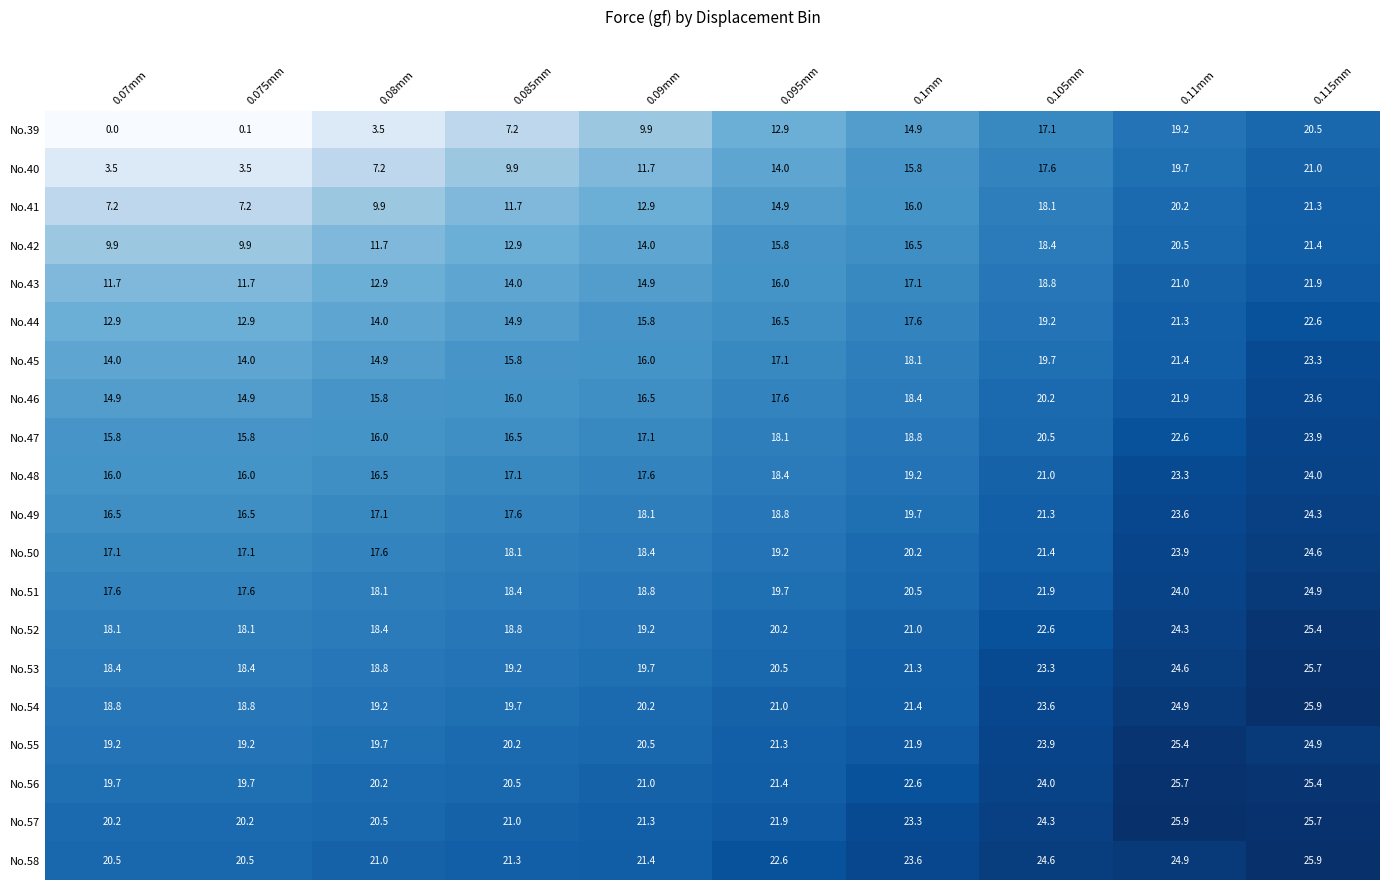

The value of No.40 at 0.09mm is 11.7. True or false?

True